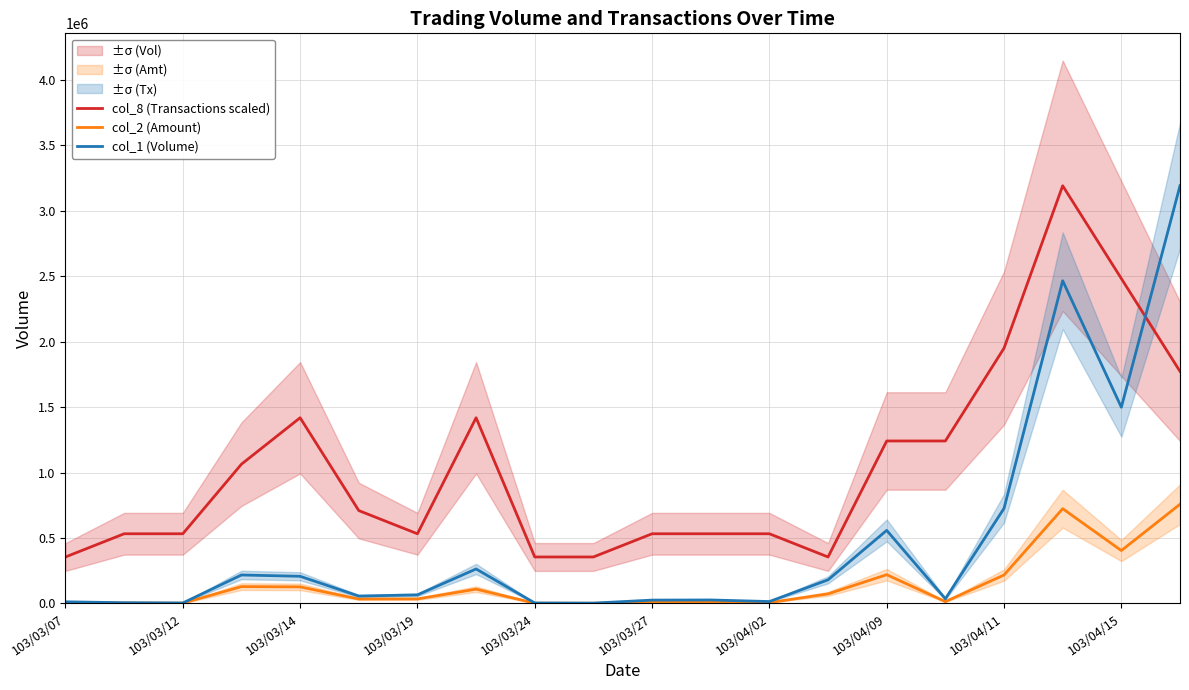

True or false: col_1 (Volume) and col_2 (Amount) cross at least once.

False